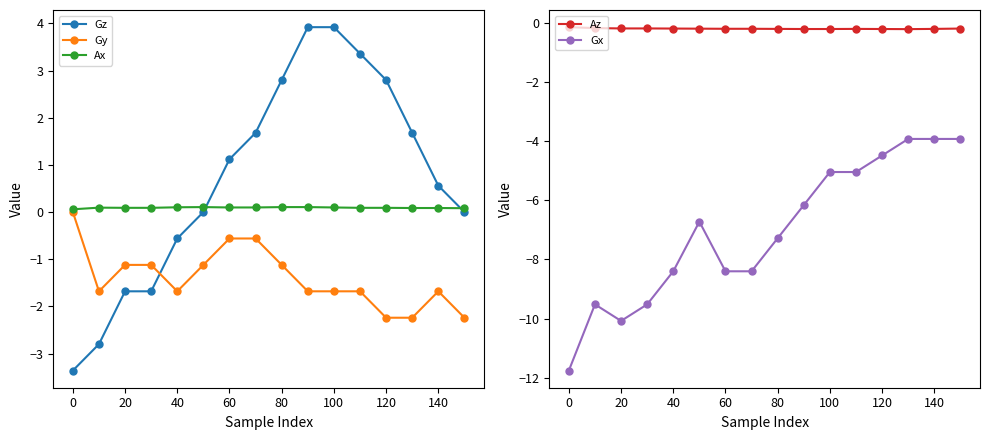

What is the value of the Gx point at the 13th from the left?

-4.5